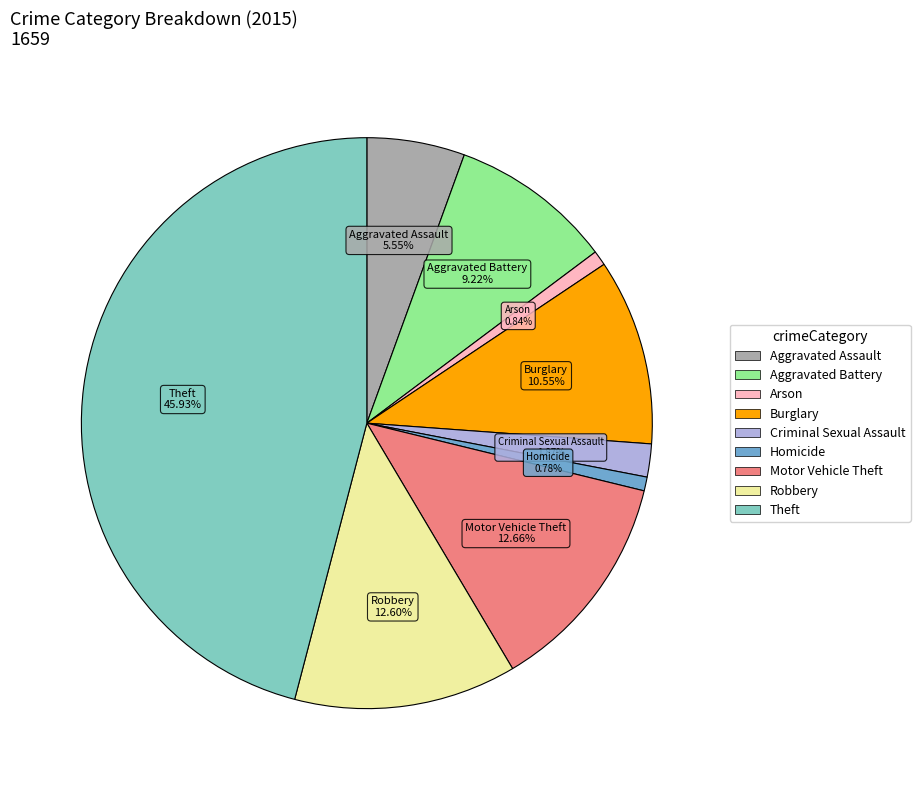

What percentage is the Robbery slice, to the nearest percent?

13%